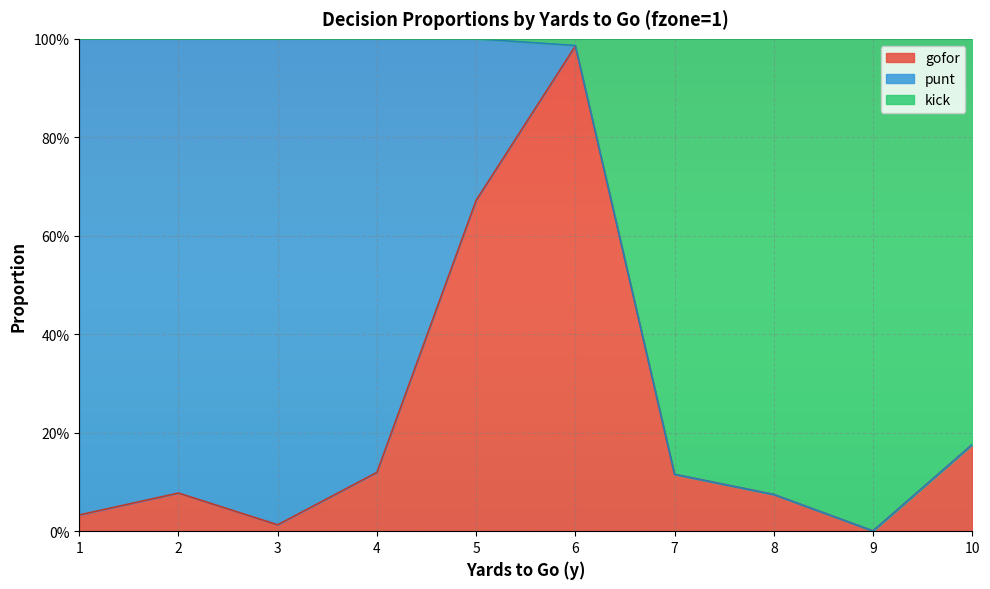

Rank the categories by gofor value from lowest to highest.

9, 3, 1, 8, 2, 7, 4, 10, 5, 6